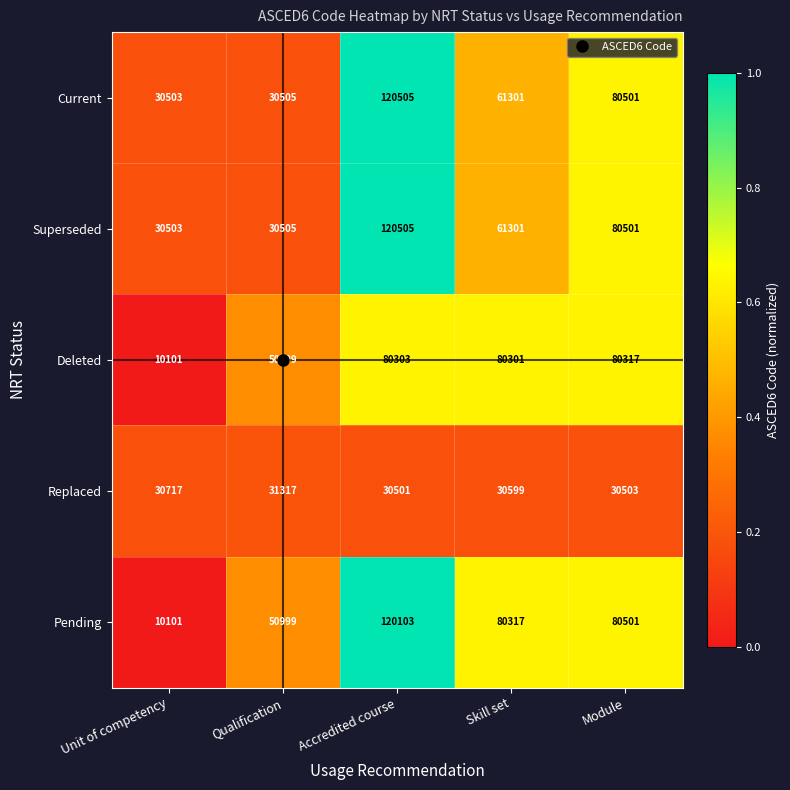

What is the difference between the highest and lowest values at Skill set?

49718